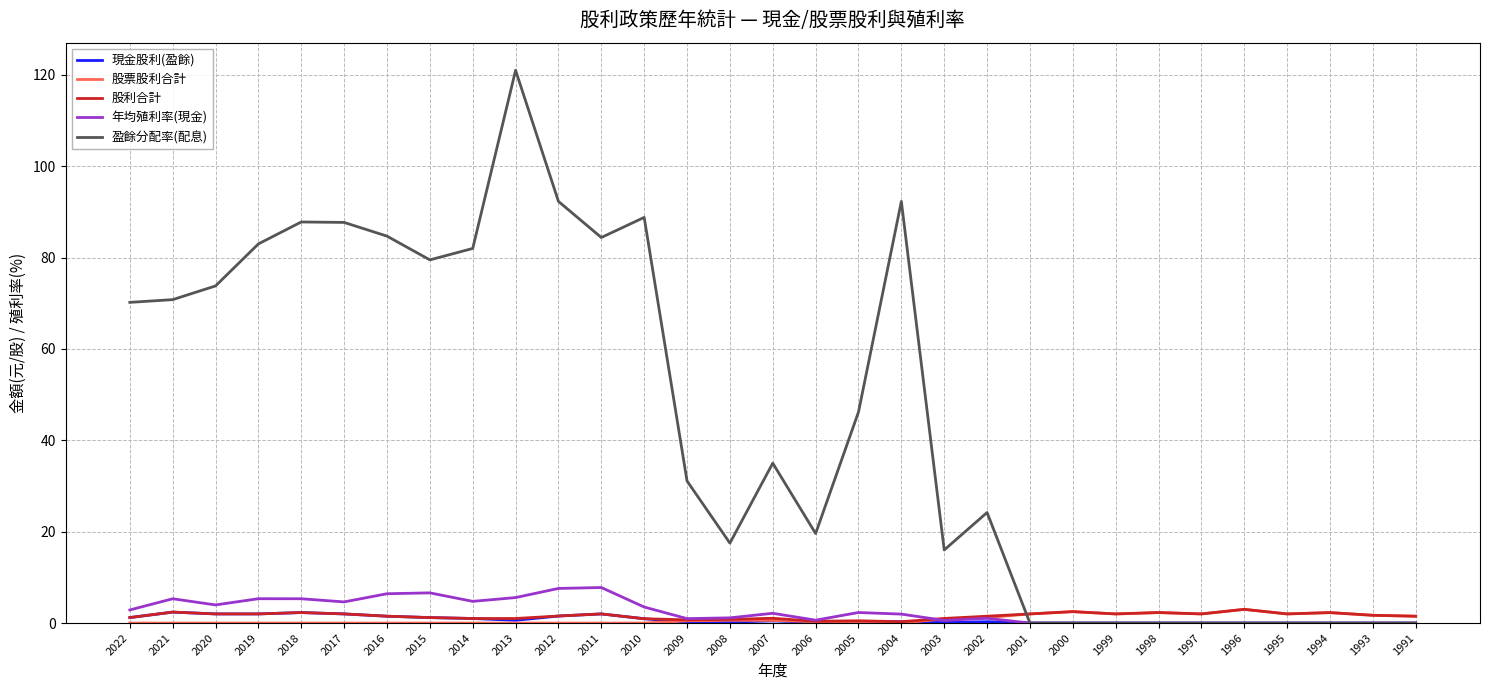

What is the average value of the 盈餘分配率(配息) series?

44.8